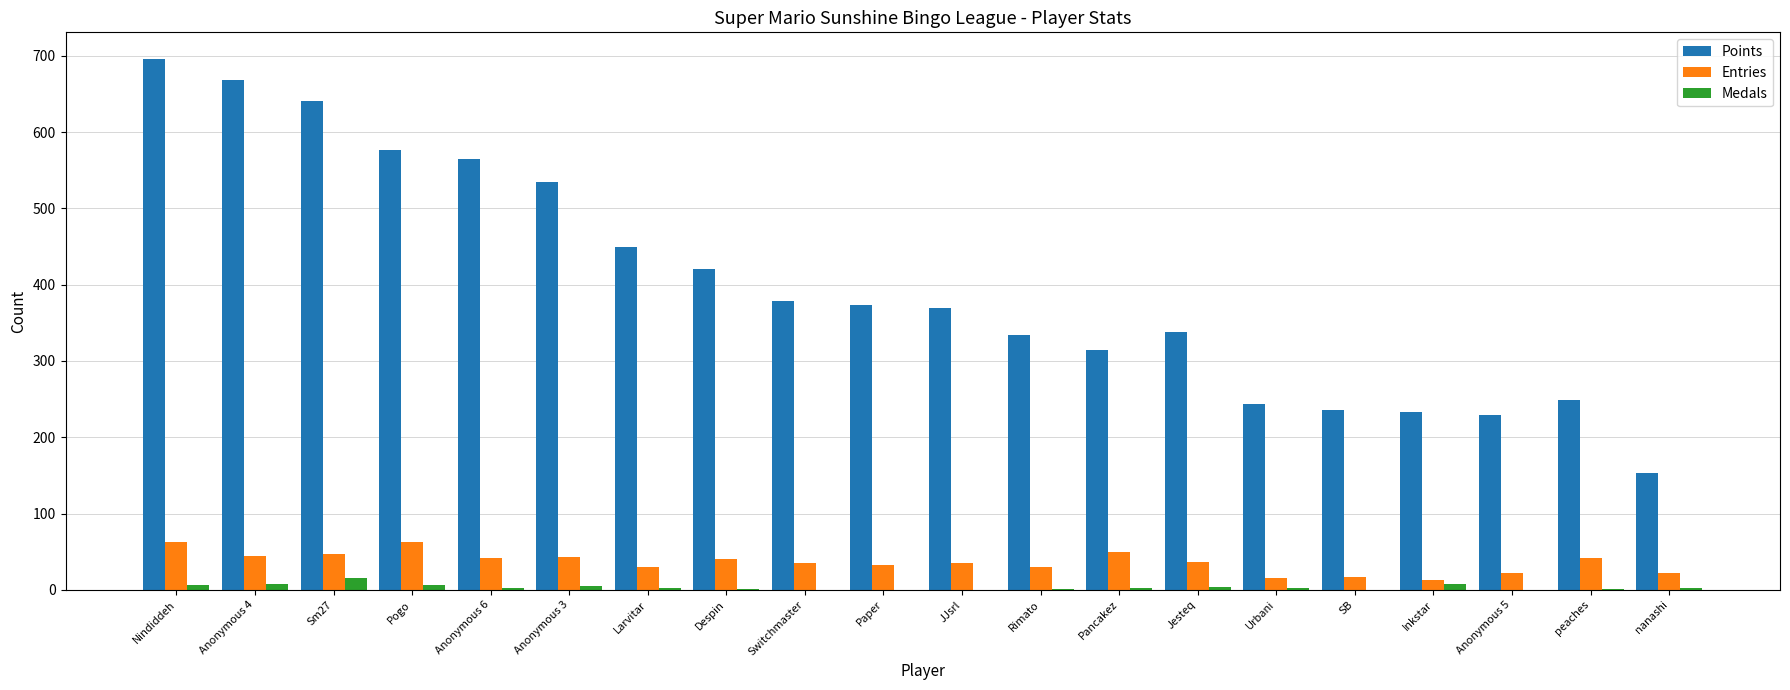

Which series has the widest spread of values?

Points